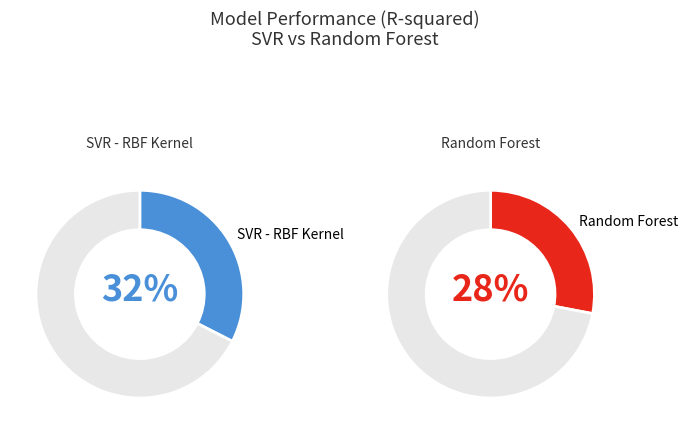

How many slices are in this pie chart?

2